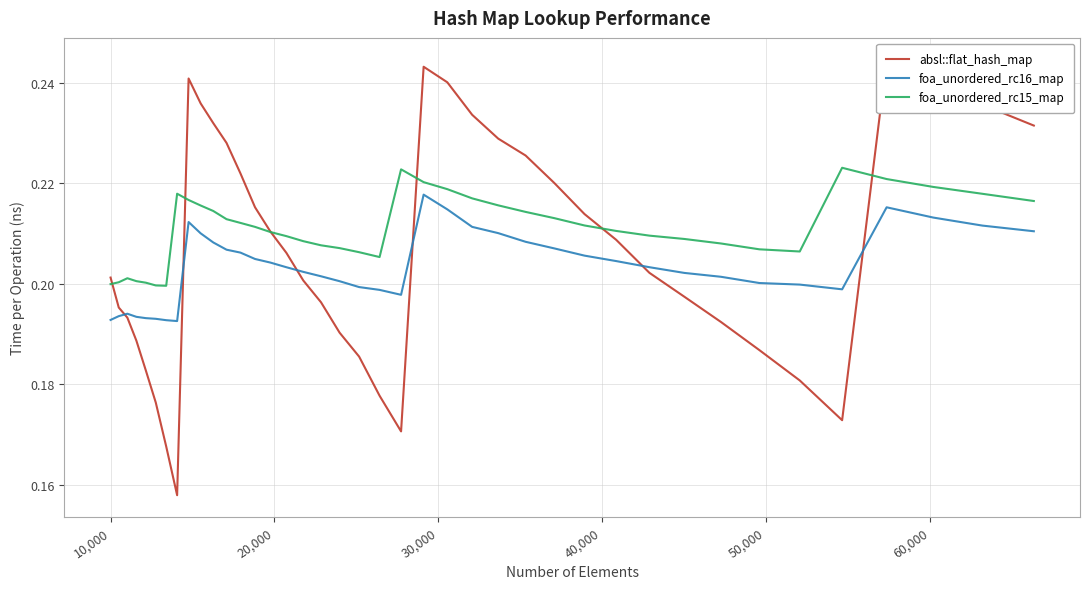

At how many categories does at least one series exceed 0?

40